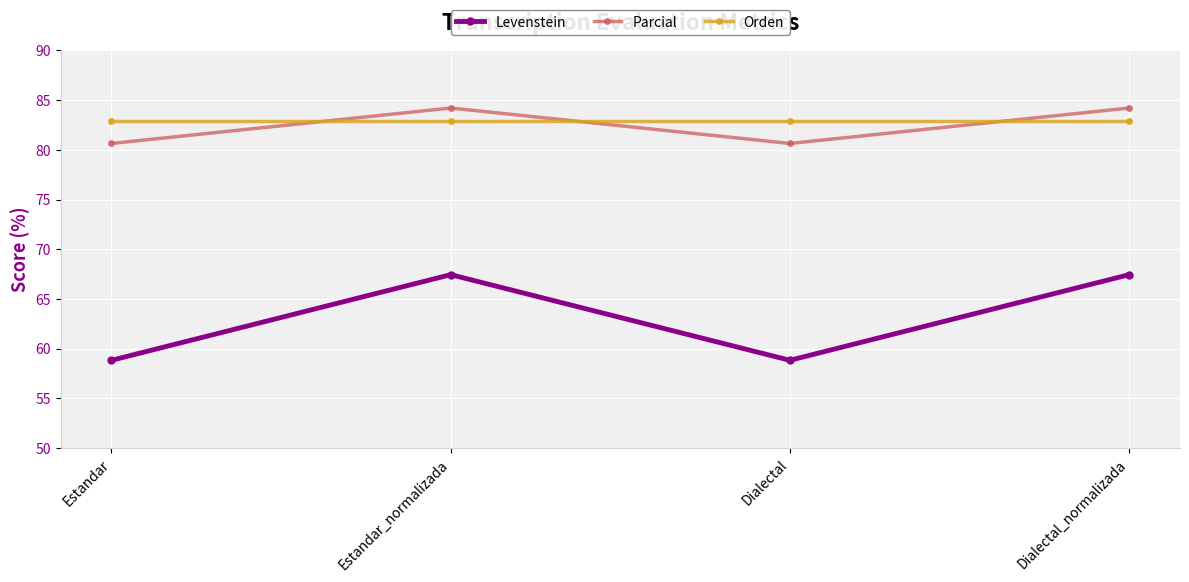

What is the label of the 2nd point from the left?

Estandar_normalizada